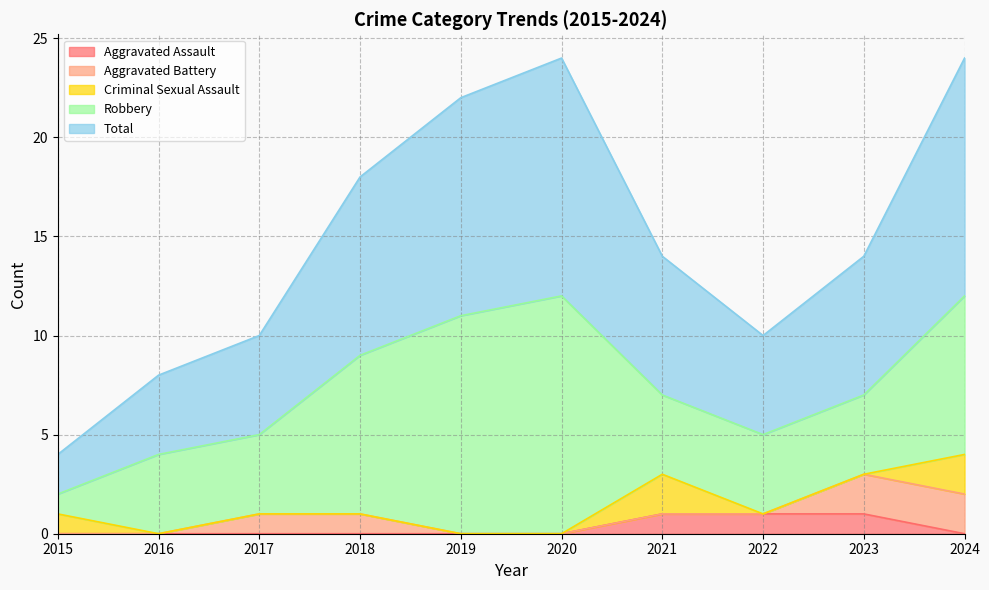

True or false: Robbery has a value of 20 at 2019.

False